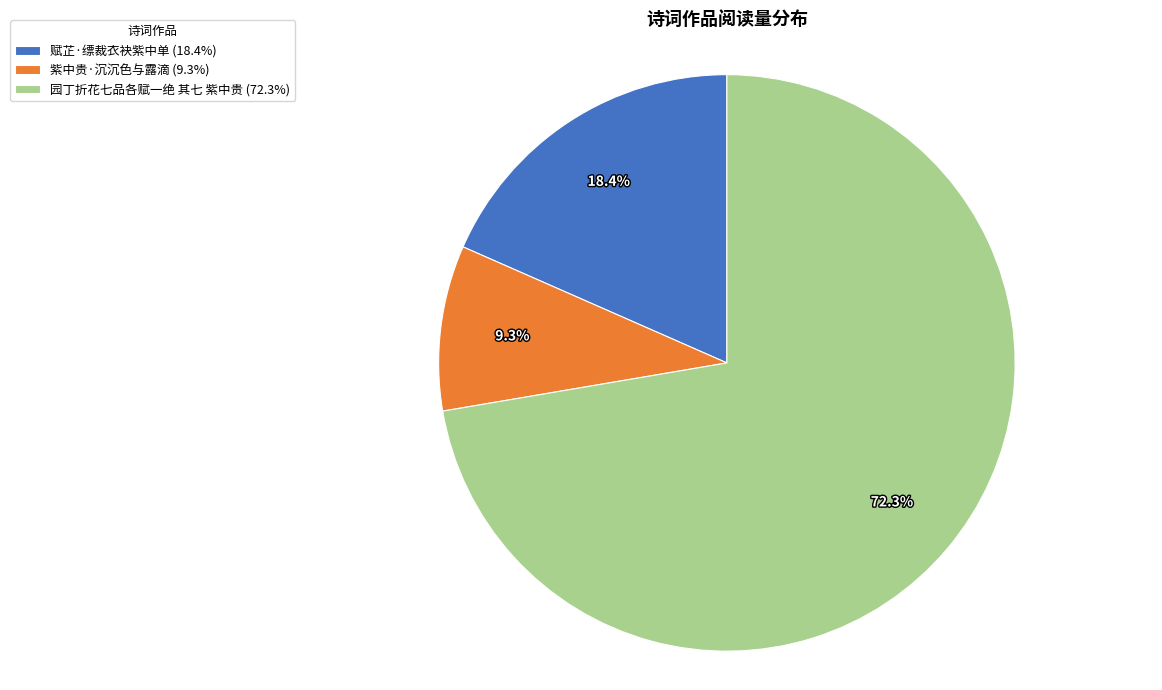

What is the ratio of the value at 赋芷·缥裁衣袂紫中单 (18.4%) to the value at 园丁折花七品各赋一绝 其七 紫中贵 (72.3%)?

0.3